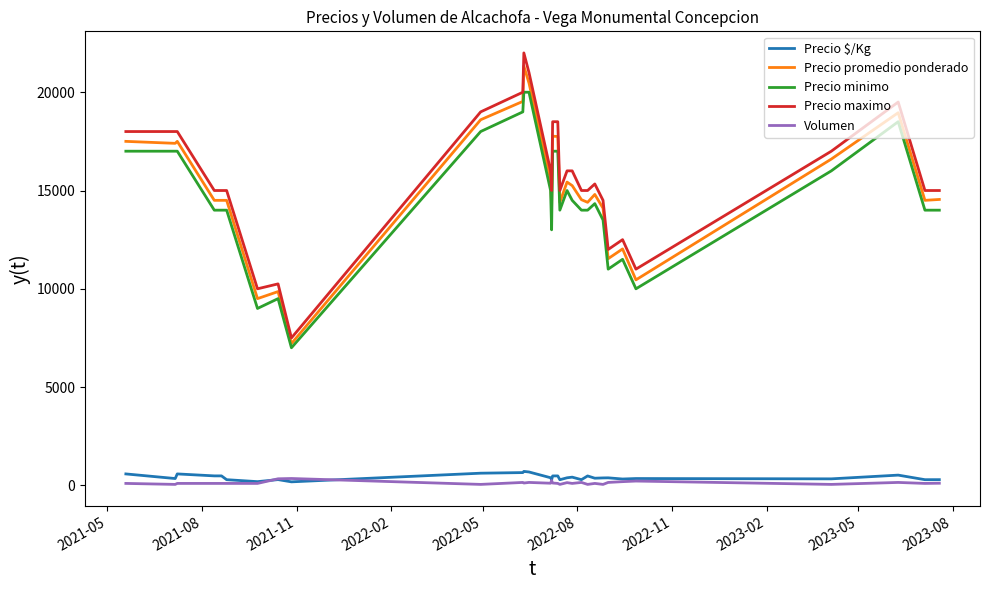

Which series has the largest range (max minus min)?

Precio maximo